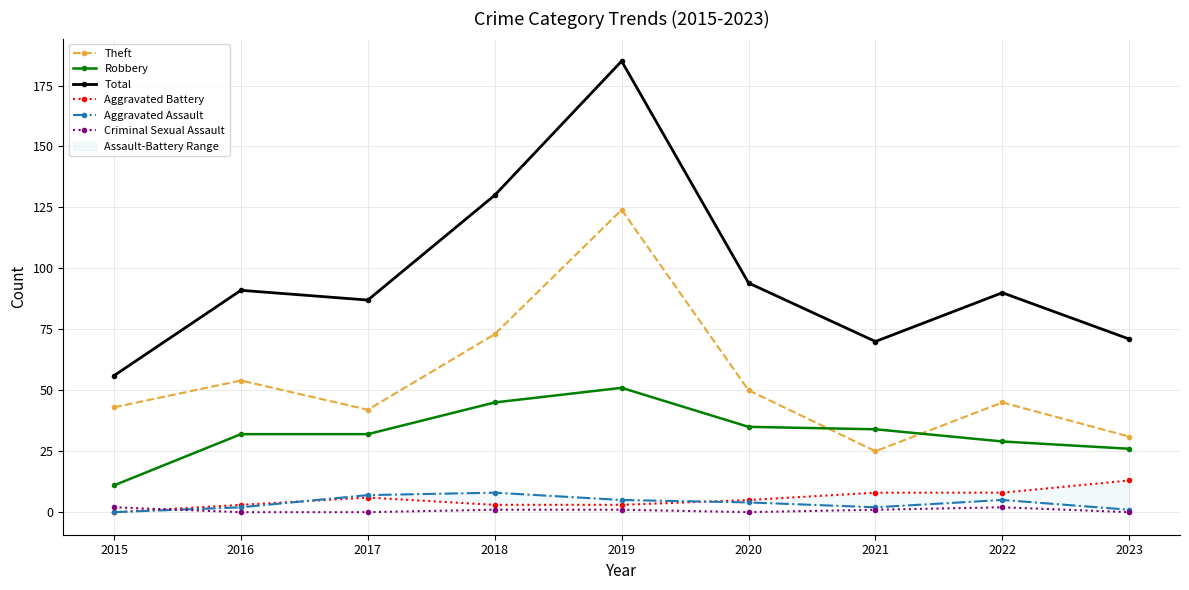

What are all the series names shown in the legend?

Theft, Robbery, Total, Aggravated Battery, Aggravated Assault, Criminal Sexual Assault